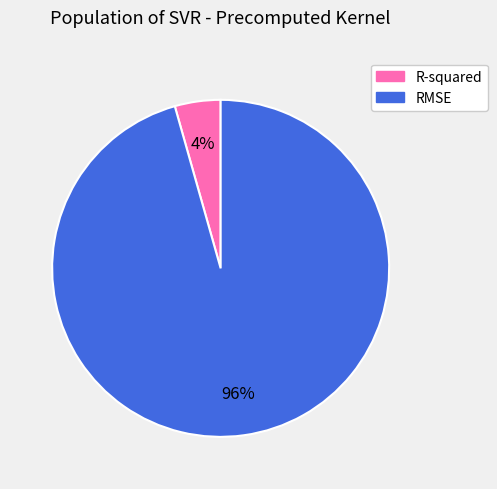

Does RMSE account for over 50% of the chart?

Yes